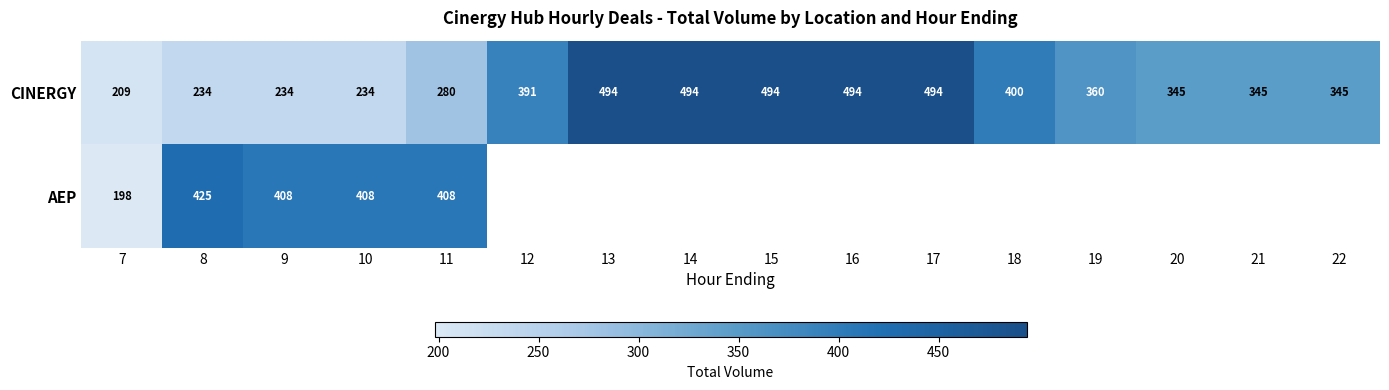

What is the spread (max minus min) of values at 9?

174